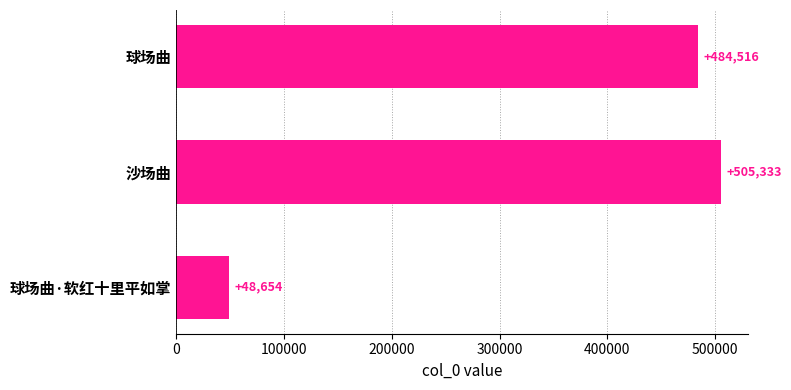

What is the greatest value displayed?

505333